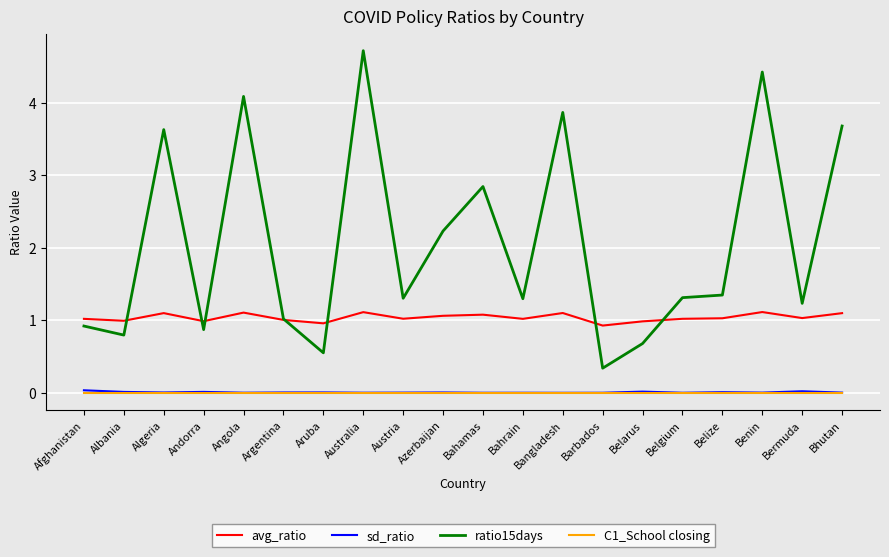

Which series has the largest total across all categories?

ratio15days